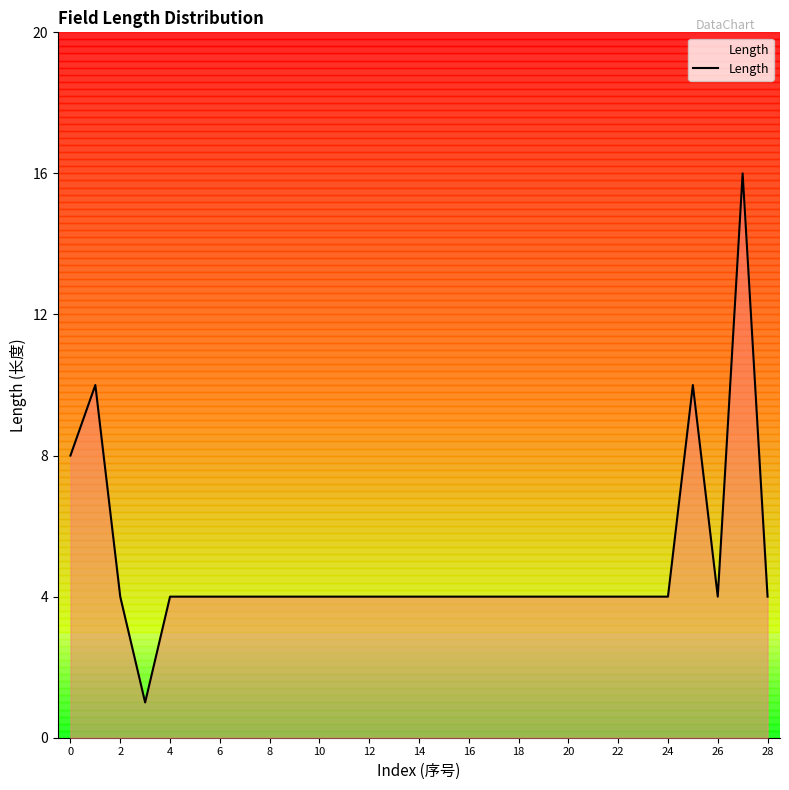

What is the greatest value displayed?

16